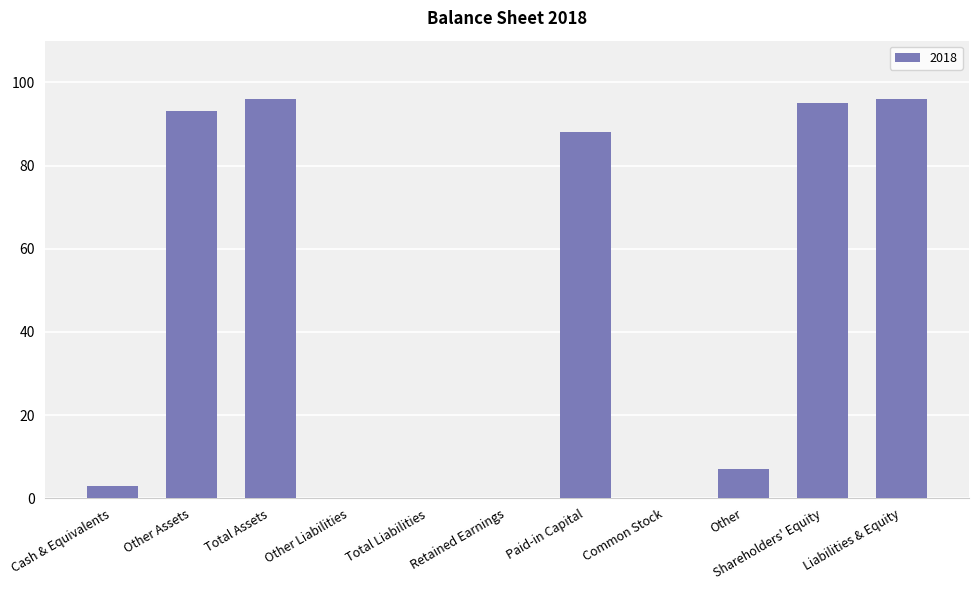

Are the bars horizontal?

No